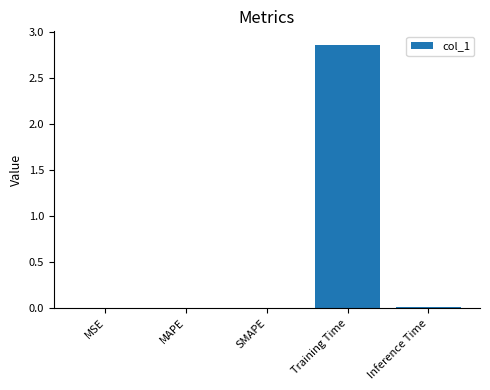

Which label corresponds to the largest value in the chart?

Training Time